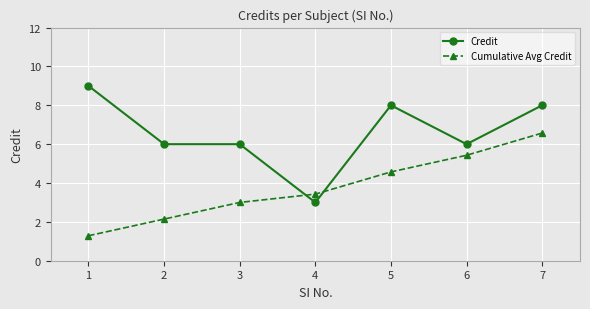

The Credit series shows 4.2 at 1. True or false?

False